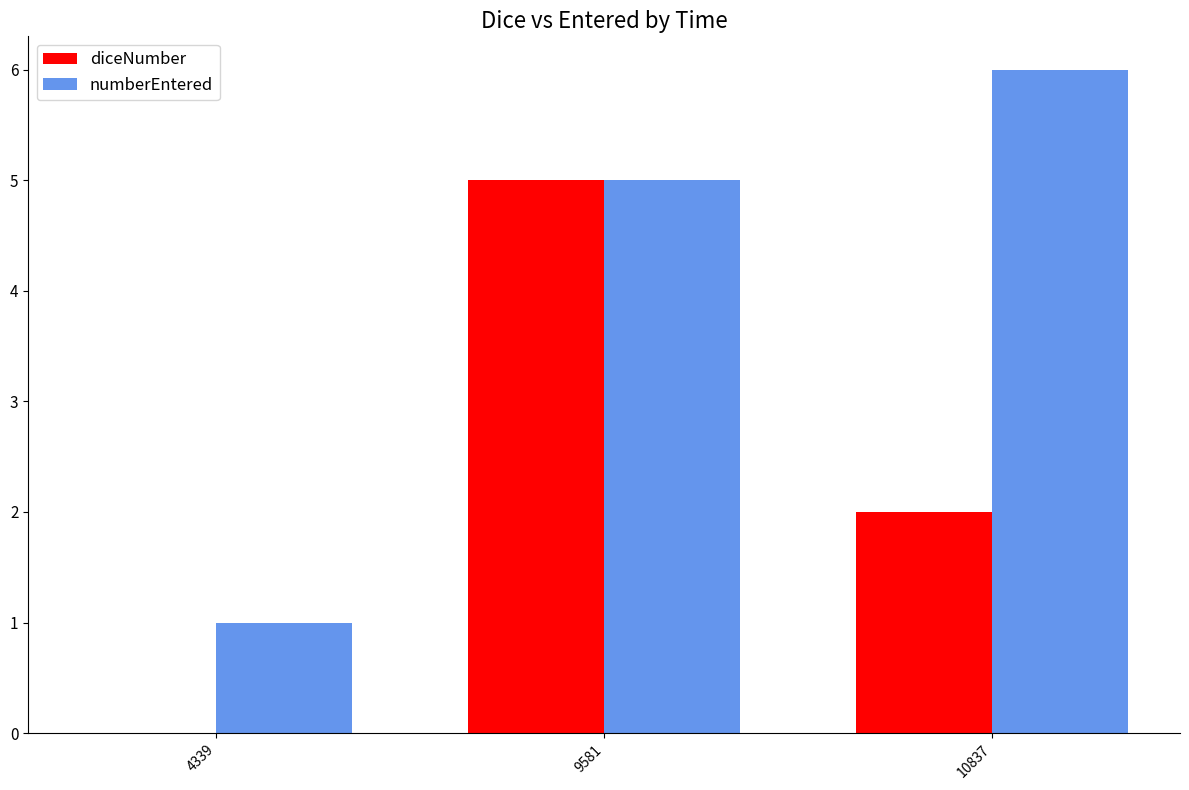

What are all the series names shown in the legend?

diceNumber, numberEntered